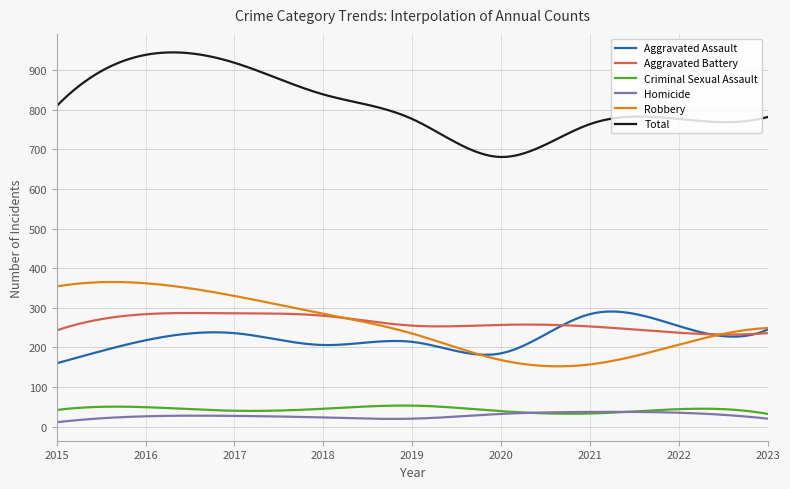

Which series has the largest range (max minus min)?

Total